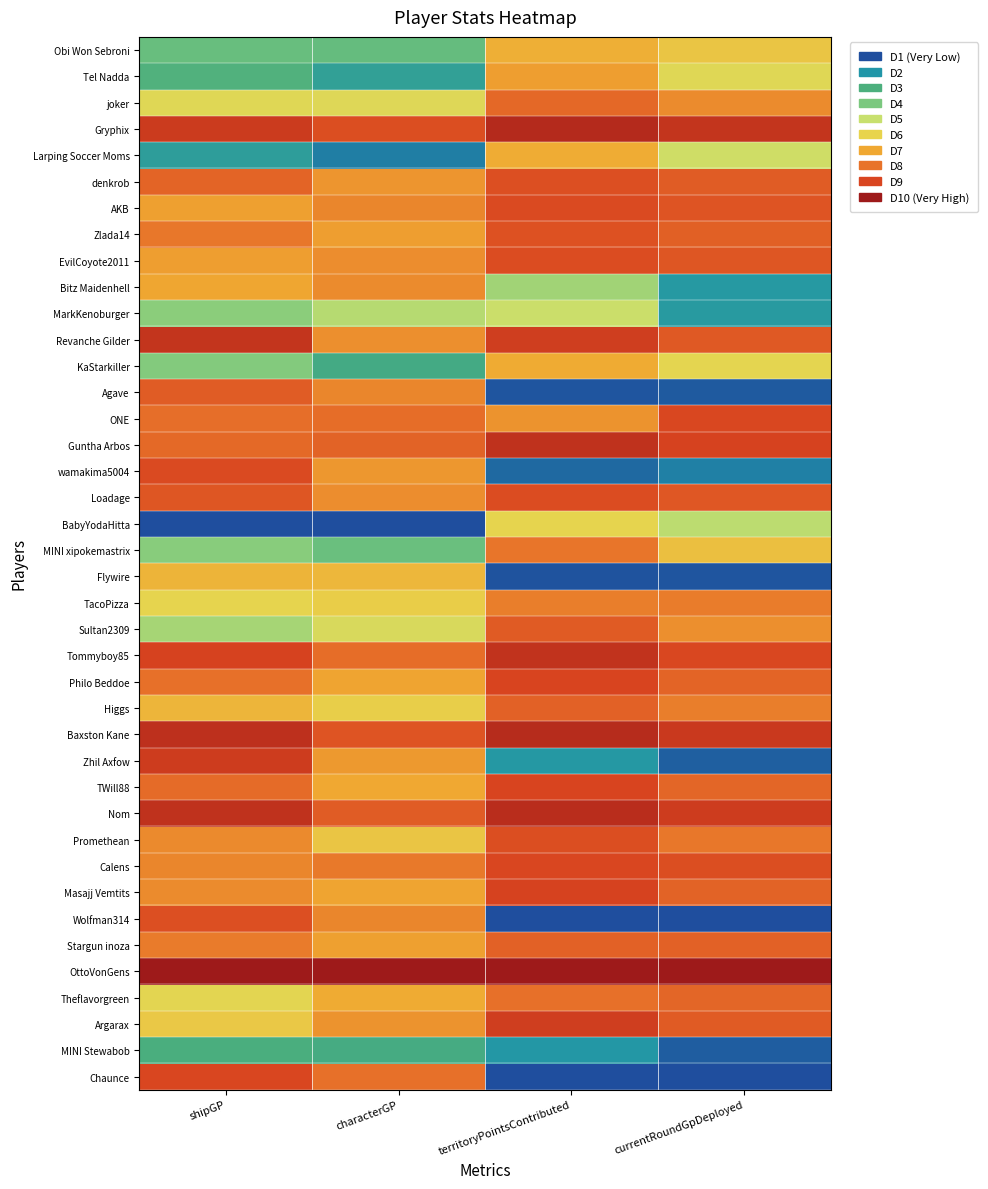

Which has a higher value, territoryPointsContributed or currentRoundGpDeployed?

territoryPointsContributed